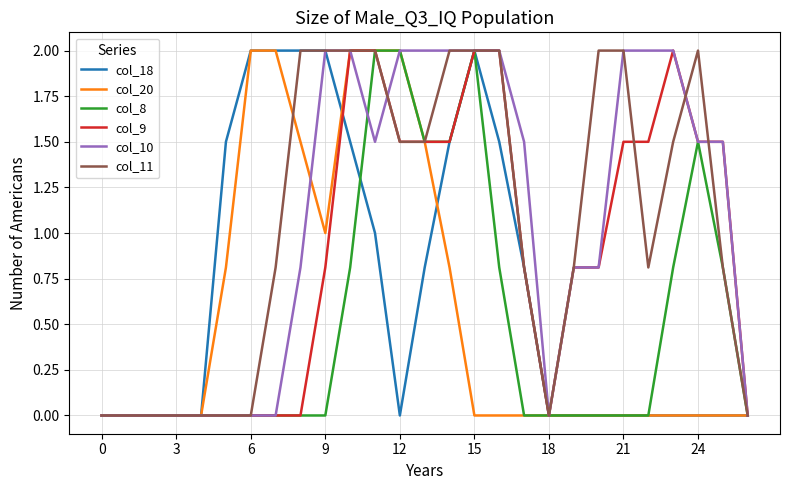

Count the number of categories in the chart.

27